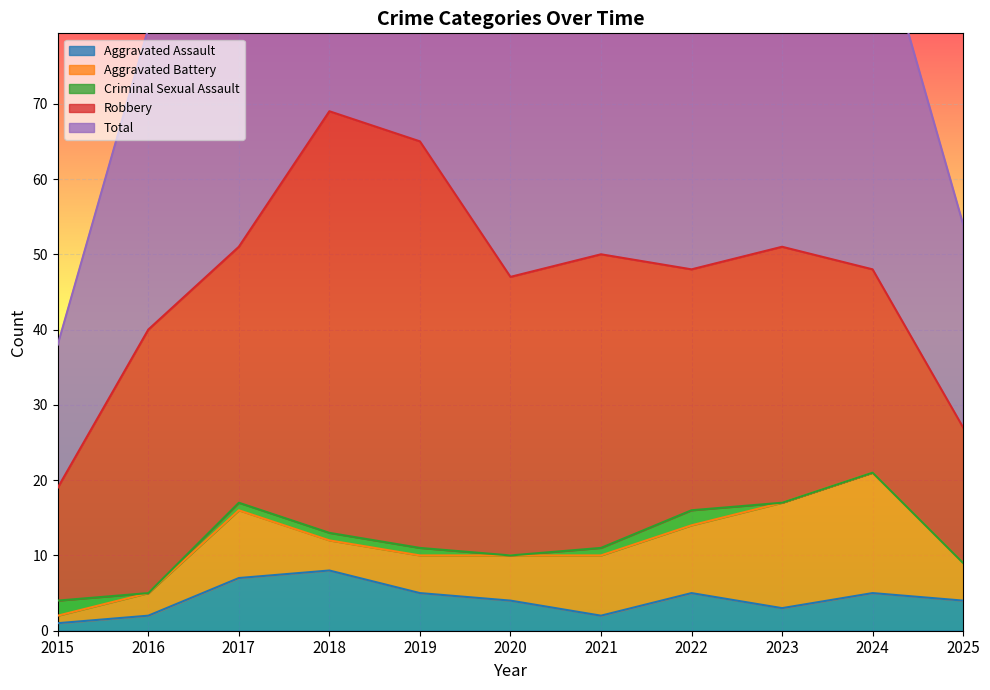

True or false: Criminal Sexual Assault has a value of 4 at 2015.

False